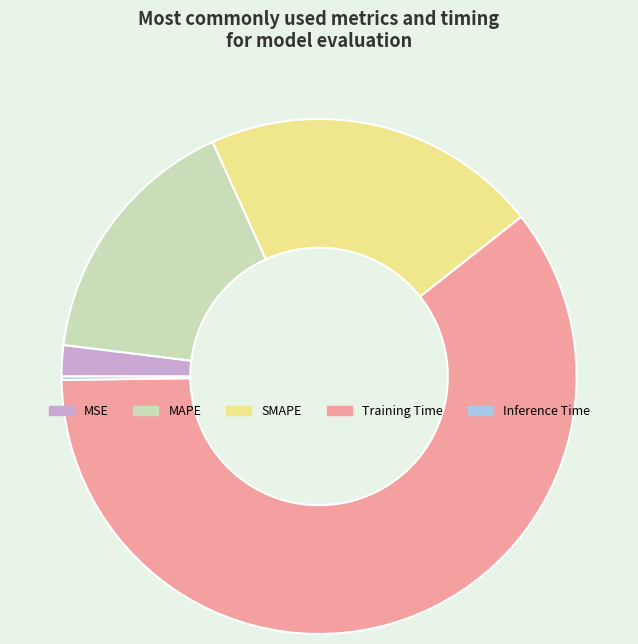

True or false: MSE accounts for 8% of the total.

False